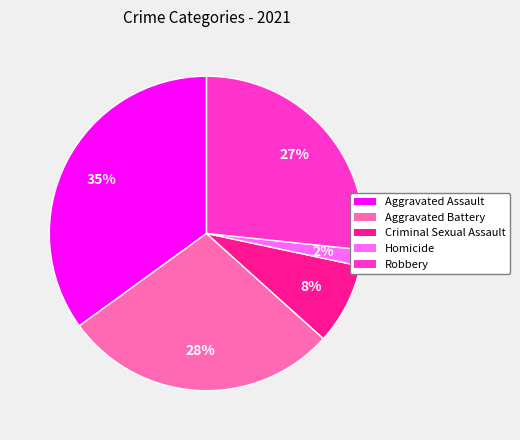

Is it true that Aggravated Battery is 41% of the pie?

False